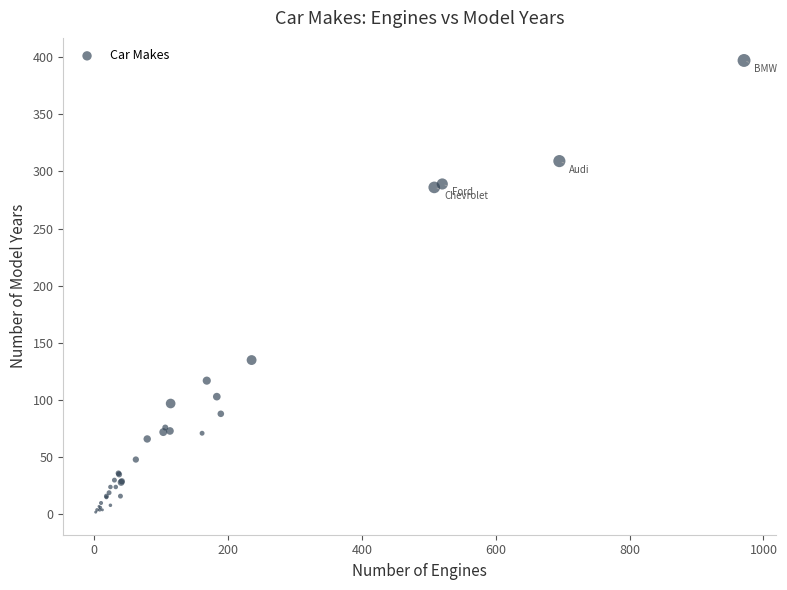

What Y value in the scatter plot is closest to 199?

135